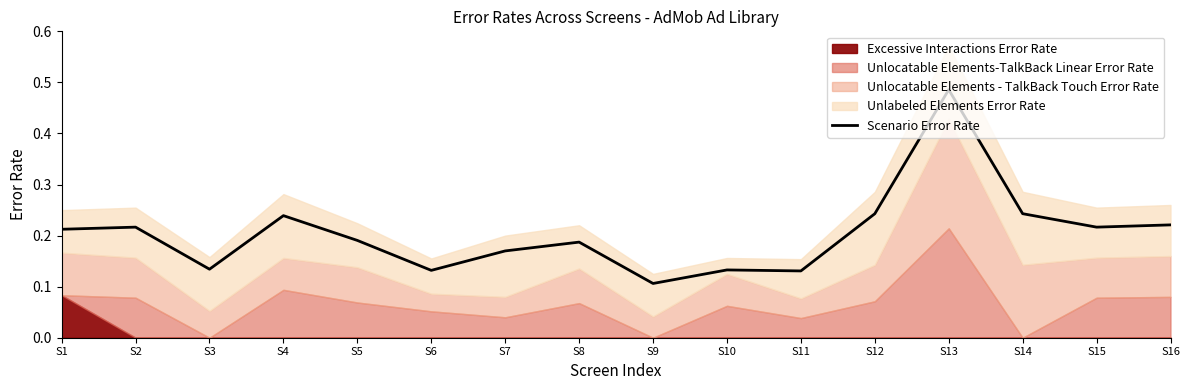

Reading left to right, transcribe all the data shown in this chart.

S1=0.2	S2=0.2	S3=0.1	S4=0.2	S5=0.2	S6=0.1	S7=0.2	S8=0.2	S9=0.1	S10=0.1	S11=0.1	S12=0.2	S13=0.5	S14=0.2	S15=0.2	S16=0.2